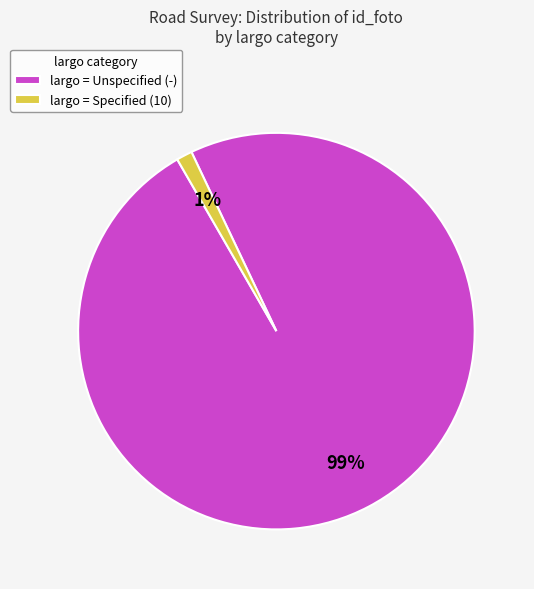

Which category has the smallest portion of the pie?

largo = Specified (10)